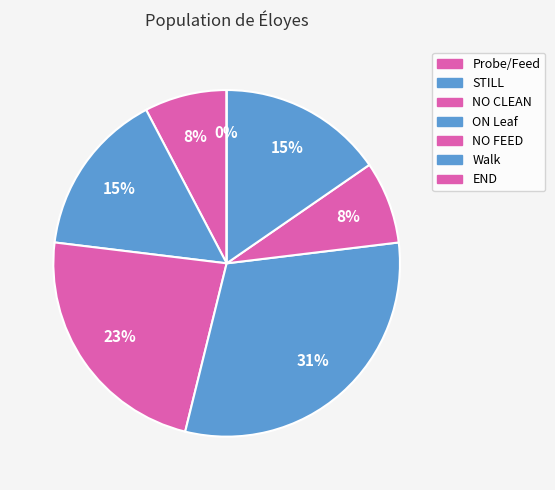

What is the change in value from ON Leaf to NO FEED?

-3